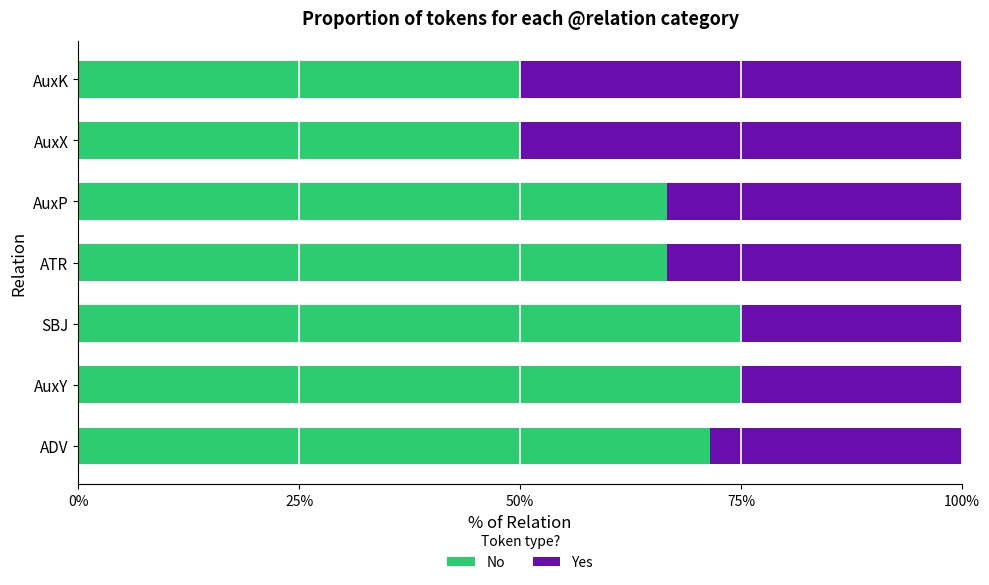

What is the sum of all Yes values?

2.5